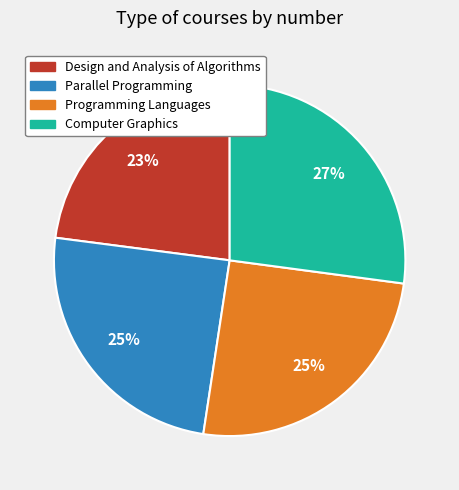

Do Parallel Programming and Design and Analysis of Algorithms together represent more than half of the pie?

No